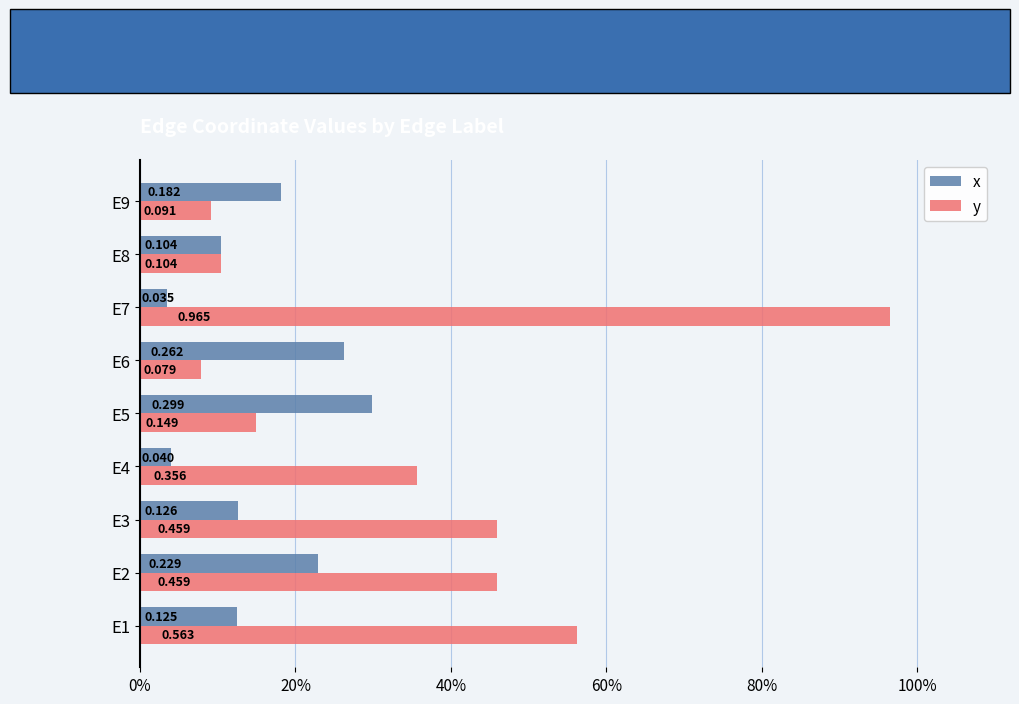

What is the difference between the maximum and minimum values in the x series?

0.3